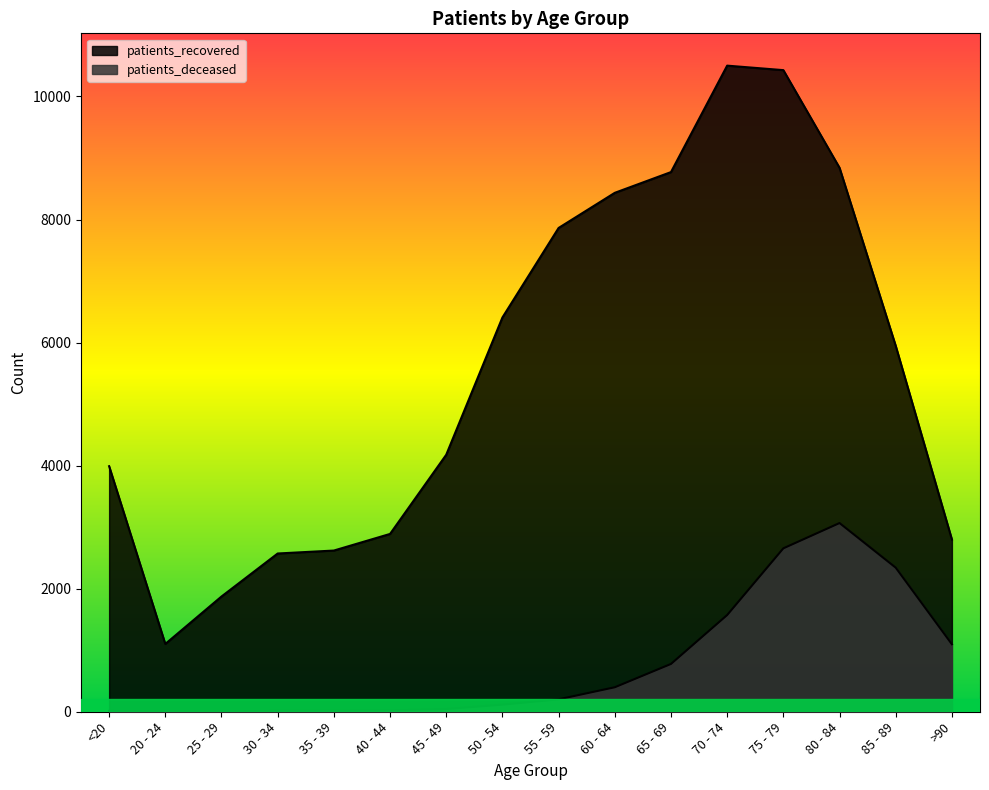

Reading left to right, list all the values displayed in this chart.

patients_deceased: 14	3	3	15	17	22	45	116	202	398	777	1572	2656	3067	2342	1097
patients_recovered: 3991	1102	1873	2572	2620	2890	4177	6408	7863	8434	8771	10501	10428	8841	5947	2800